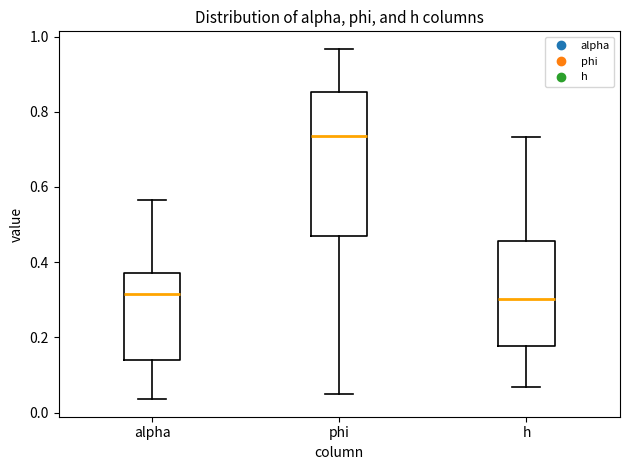

Comparing the boxes themselves (not the whiskers), which one is the tallest?

phi